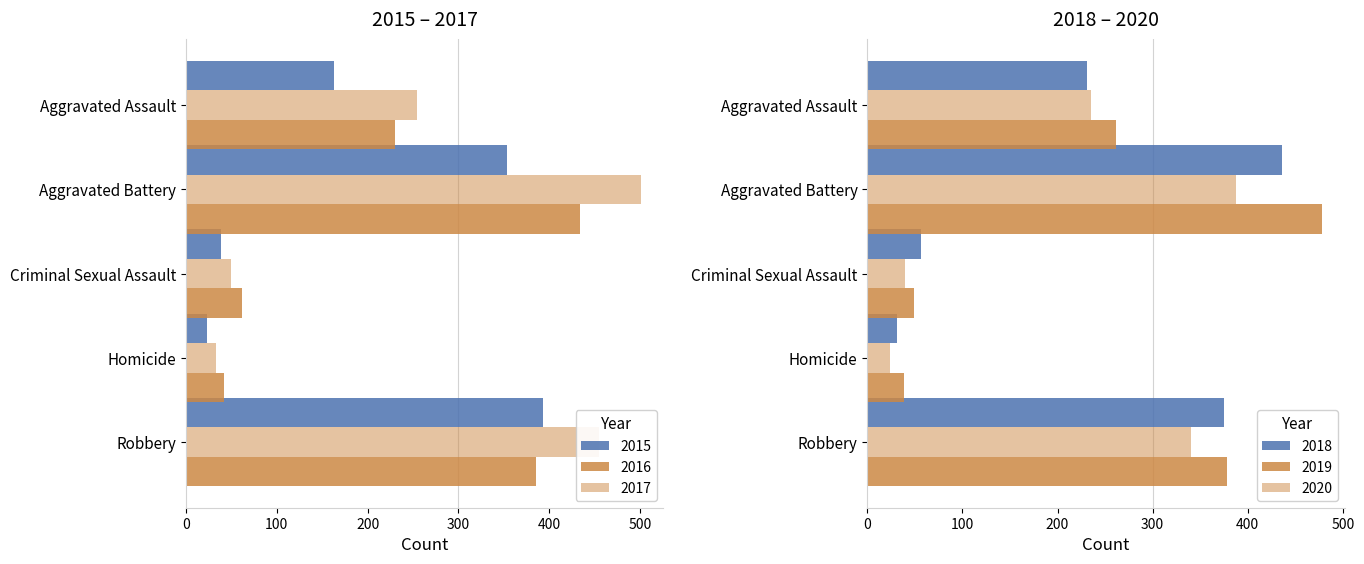

Which series has the widest spread of values?

2016